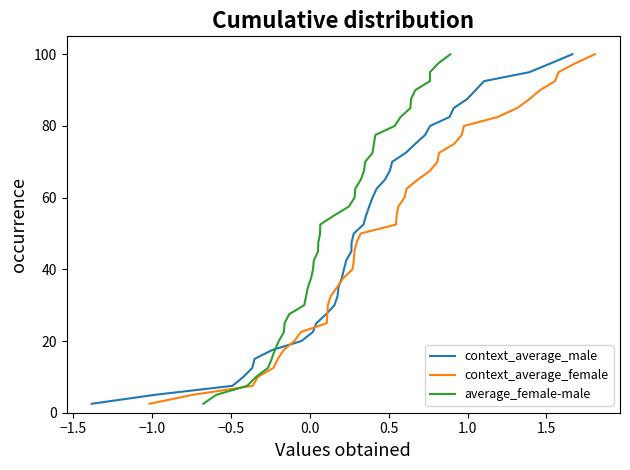

What is the difference between the second highest and second lowest values in the context_average_female series?

92.5